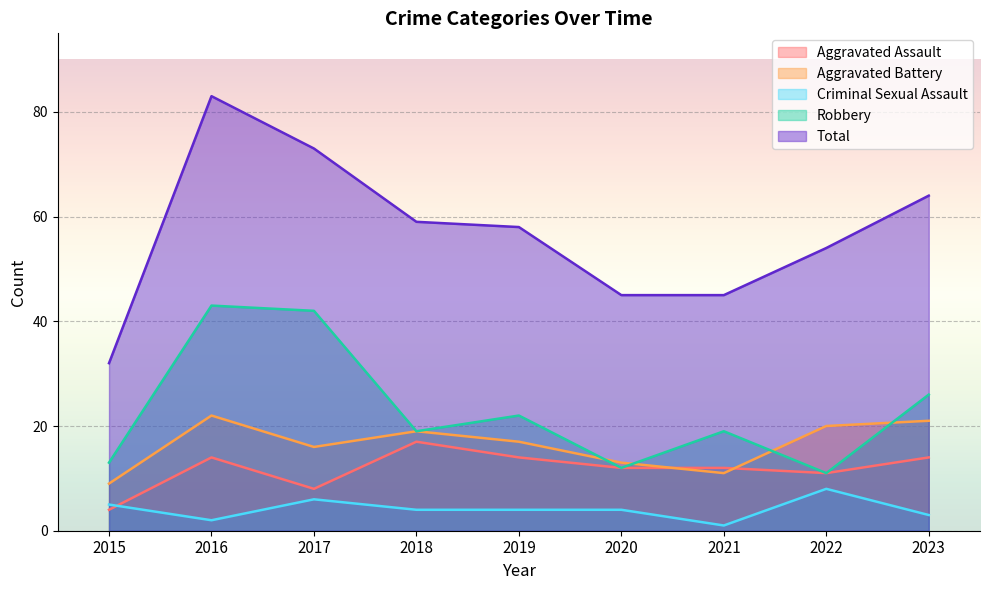

Which series has the largest total across all categories?

Total